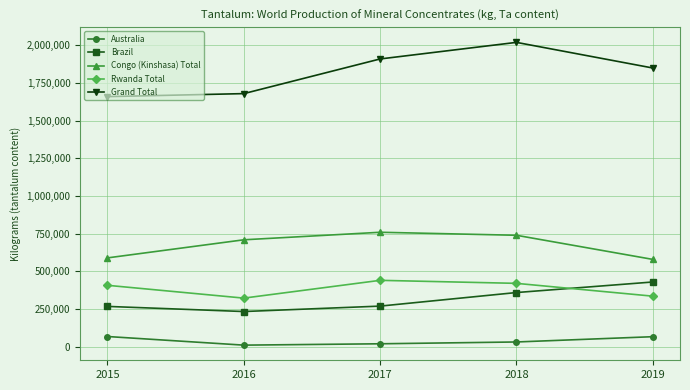

Rank the series at 2019 from highest to lowest value.

Grand Total, Congo (Kinshasa) Total, Brazil, Rwanda Total, Australia